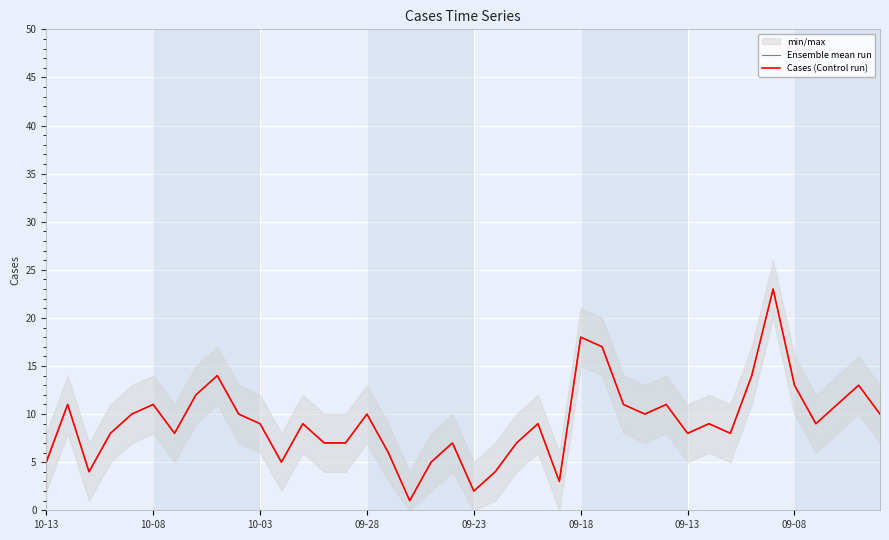

True or false: Cases (Control run) has a value of 2 at 22.

False